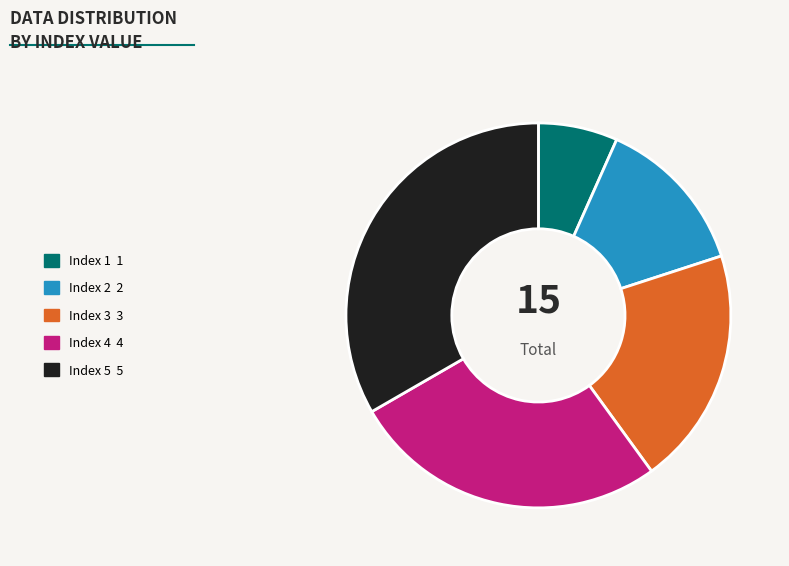

Is there a majority slice in this chart?

No